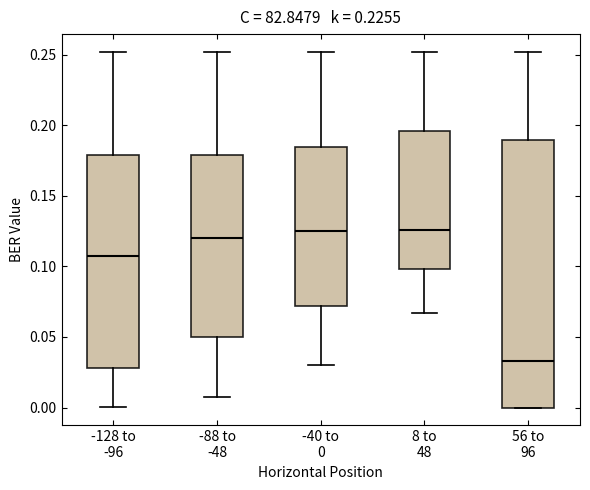

Reading left to right, transcribe this box plot: for each box, give where its median line is, the range the box spans, and where its two whiskers end, as read against the y-axis. The values are not printed on the chart, so give them approximately, as read against the axis.

-128 to -96: median 0.105, box 0.030 to 0.180, whiskers 0.000 to 0.250
-88 to -48: median 0.120, box 0.050 to 0.180, whiskers 0.010 to 0.250
-40 to 0: median 0.125, box 0.070 to 0.185, whiskers 0.030 to 0.250
8 to 48: median 0.125, box 0.100 to 0.195, whiskers 0.065 to 0.250
56 to 96: median 0.035, box 0.000 to 0.190, whiskers 0.000 to 0.250